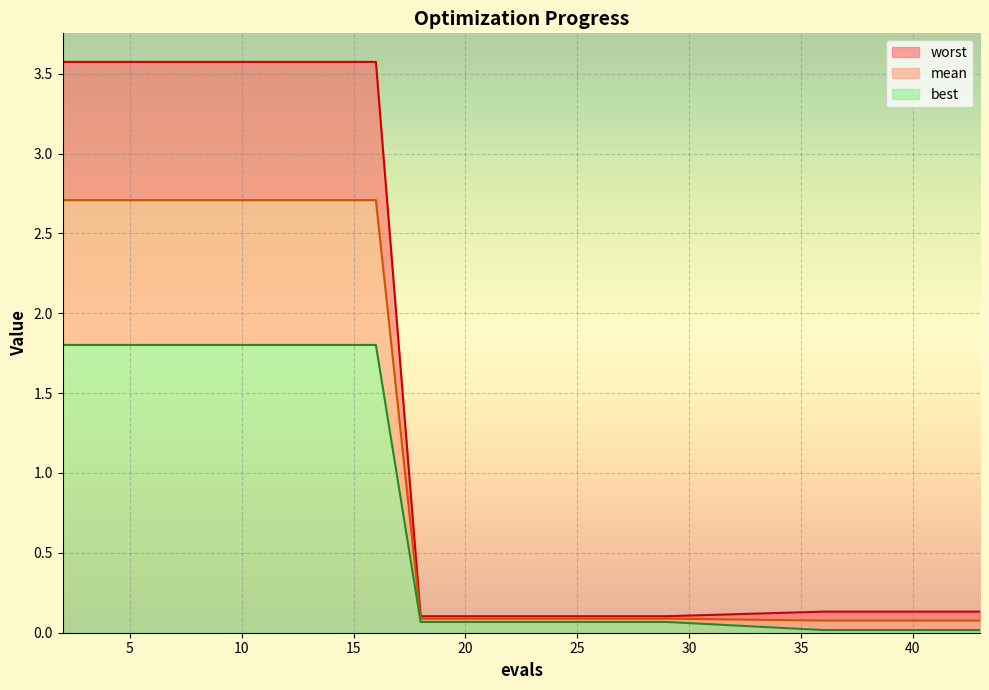

Which series changed the most between 8 and 22?

worst